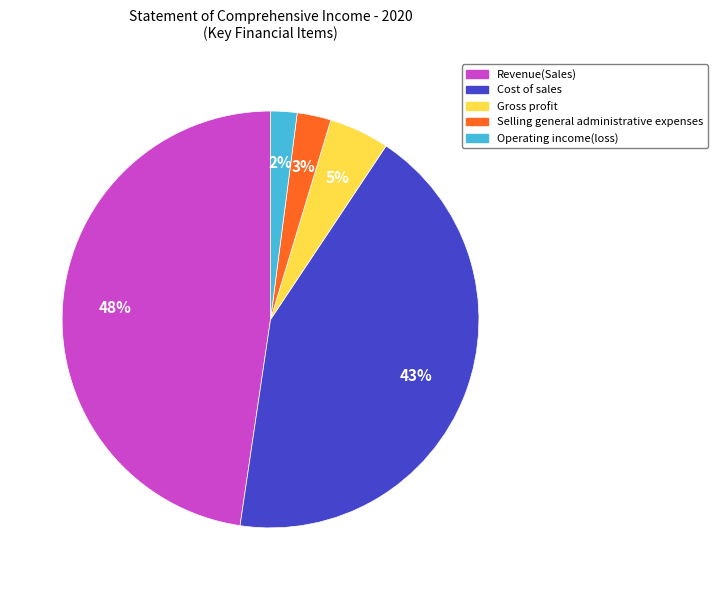

Which category has the biggest portion of the pie?

Revenue(Sales)